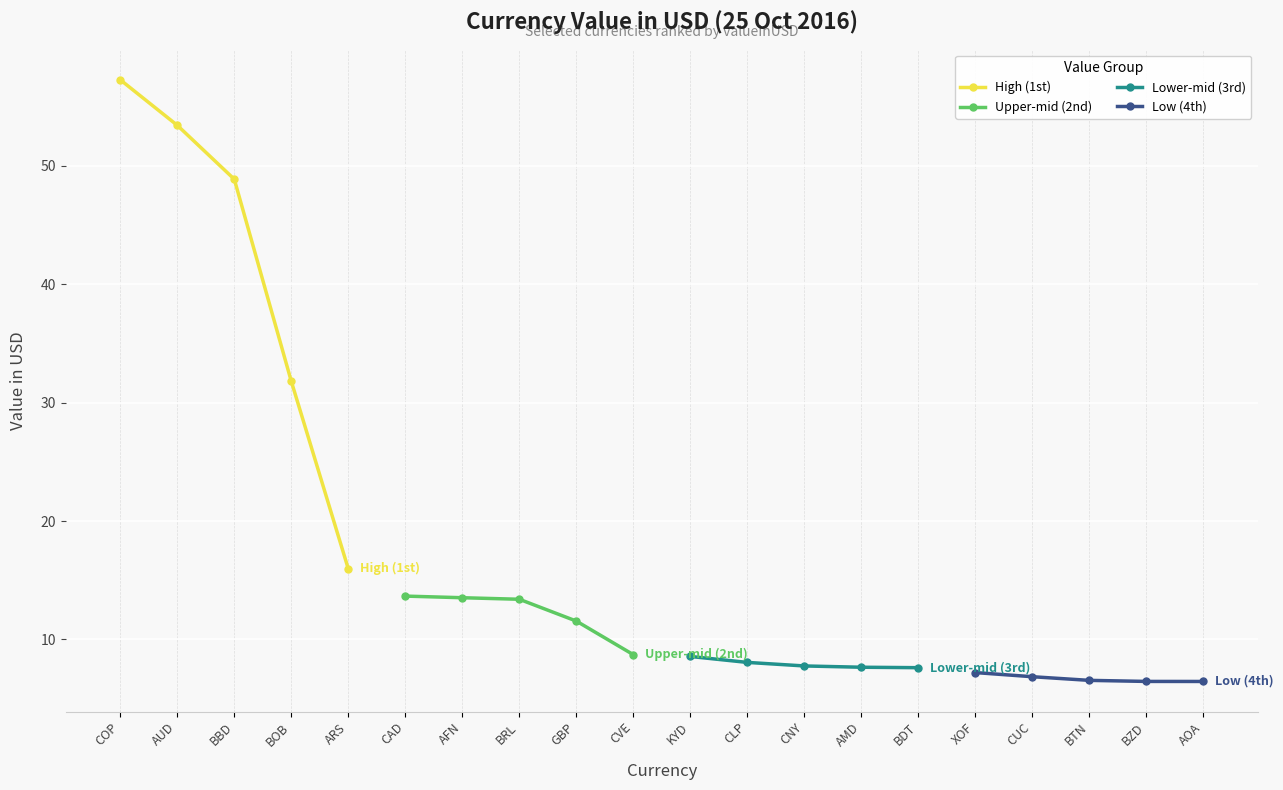

What are all the series names shown in the legend?

High (1st), Upper-mid (2nd), Lower-mid (3rd), Low (4th)